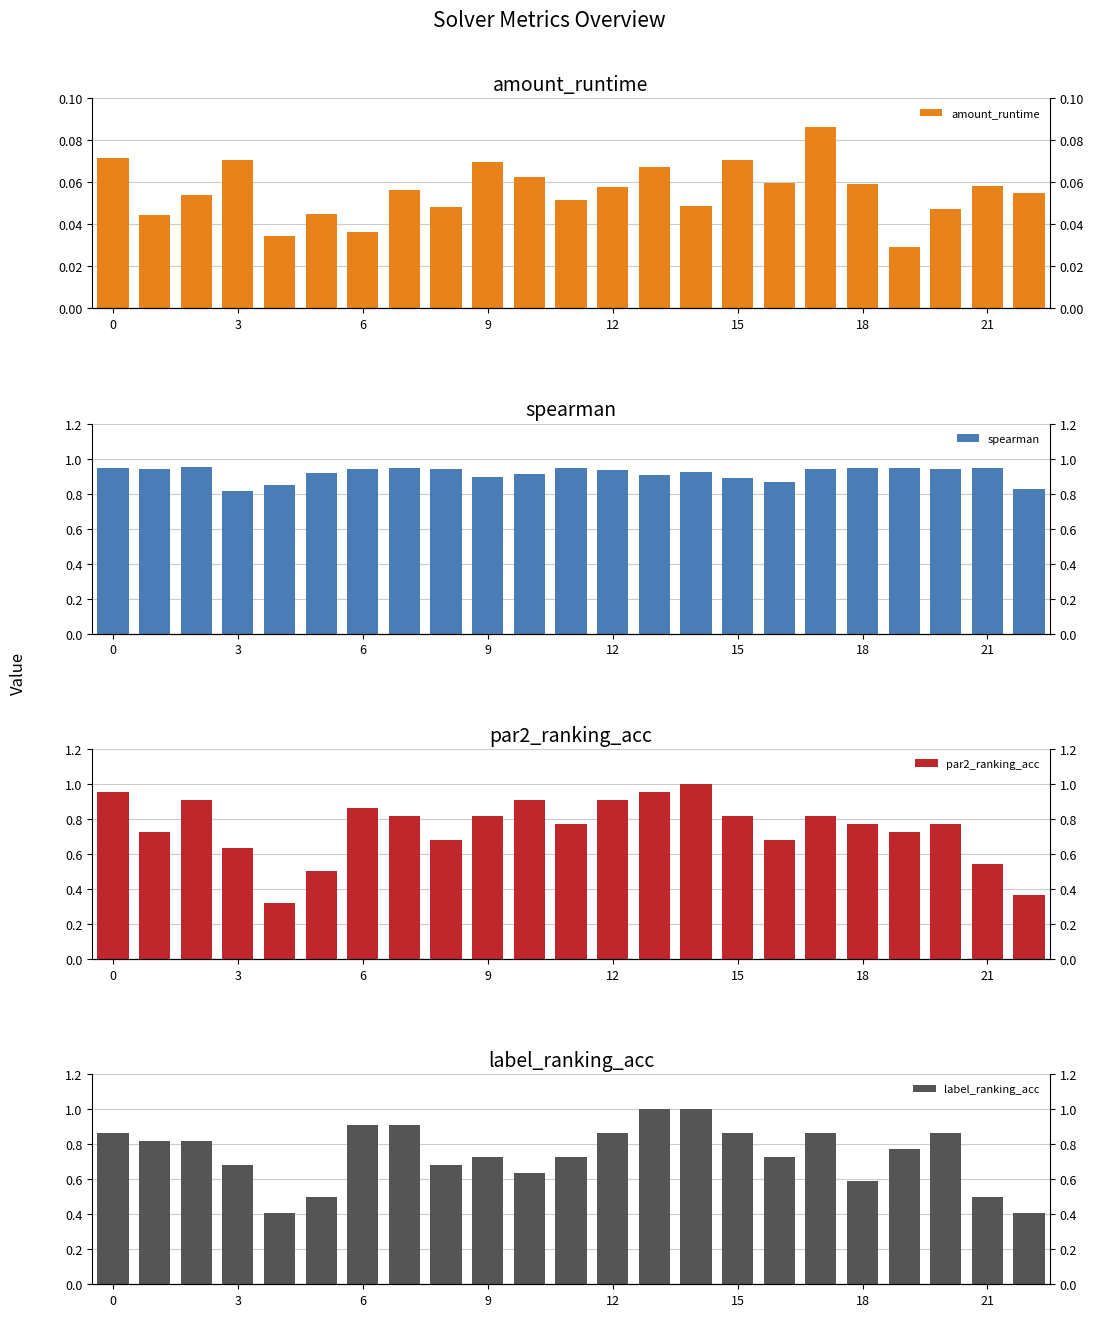

At how many categories does at least one series exceed 0?

23